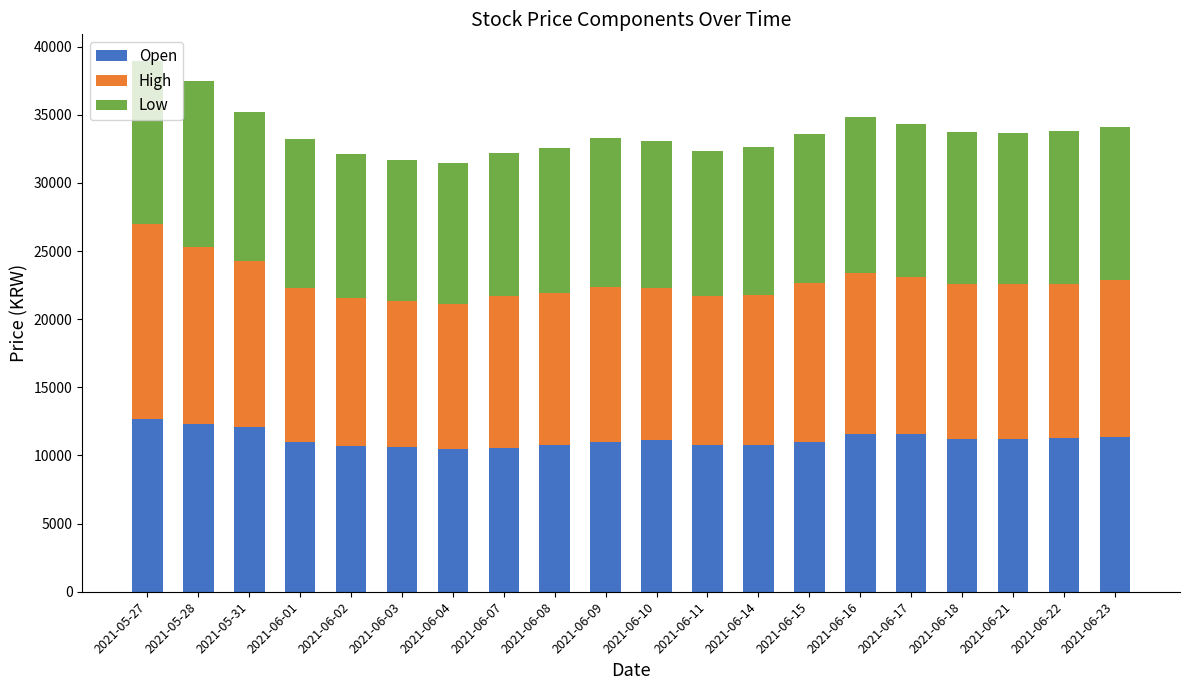

What is the total value across all series at 2021-05-27?

38950